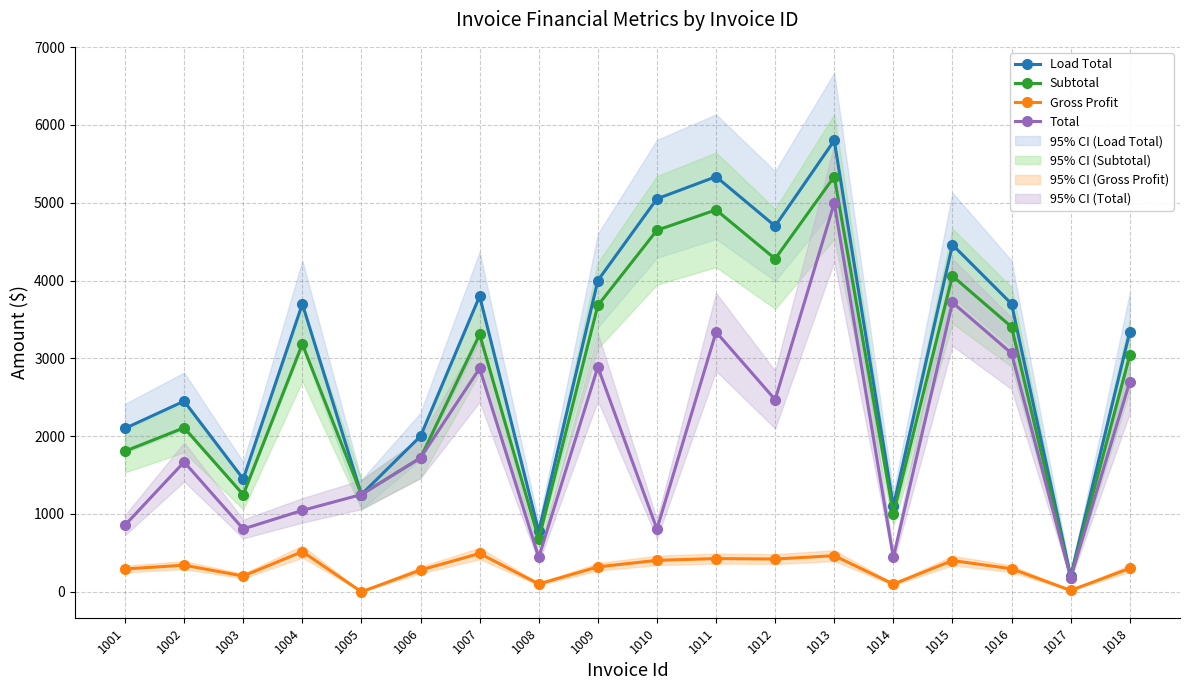

Between 1005 and 1006, which series saw the biggest shift?

Load Total